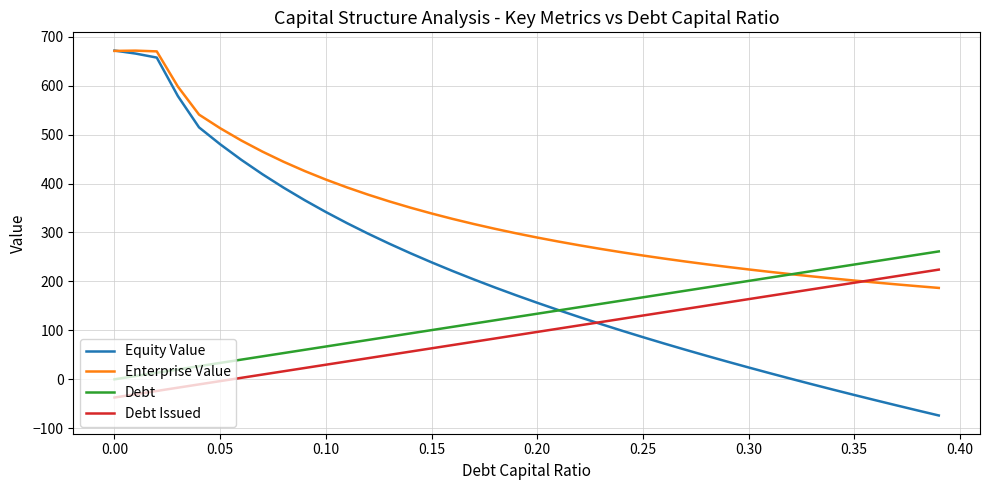

Which series ends up on top after the final intersection of Equity Value and Enterprise Value?

Enterprise Value